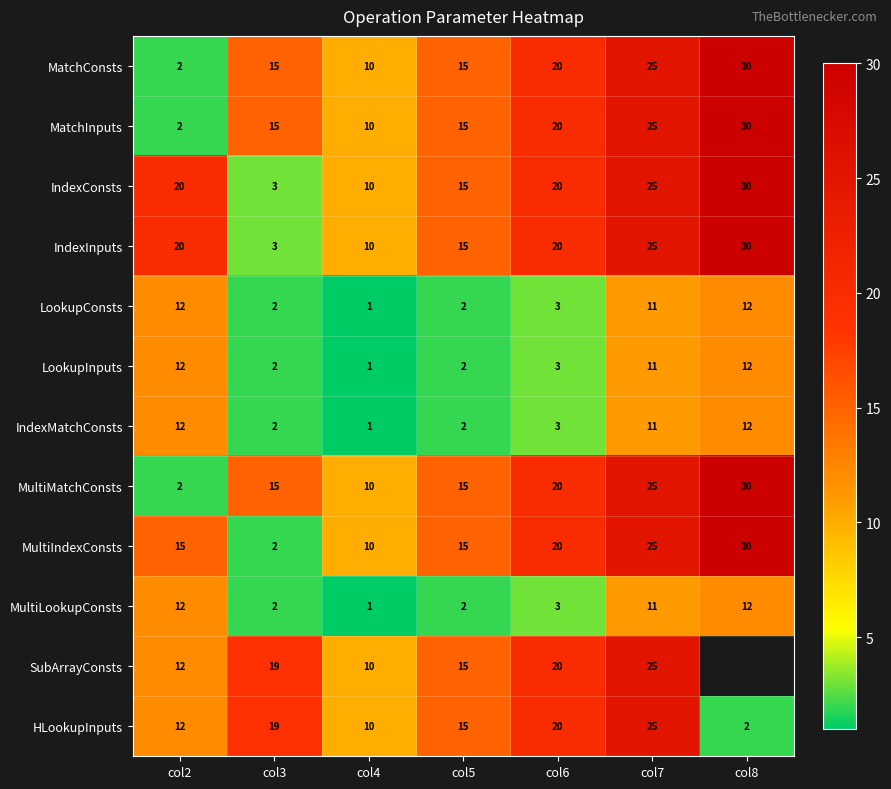

At how many categories does at least one series exceed 14?

6